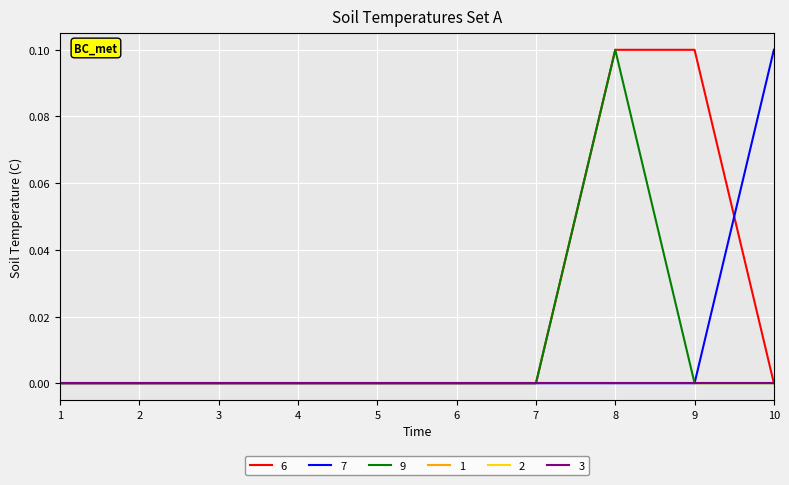

Is this an area chart (filled region under the line)?

No